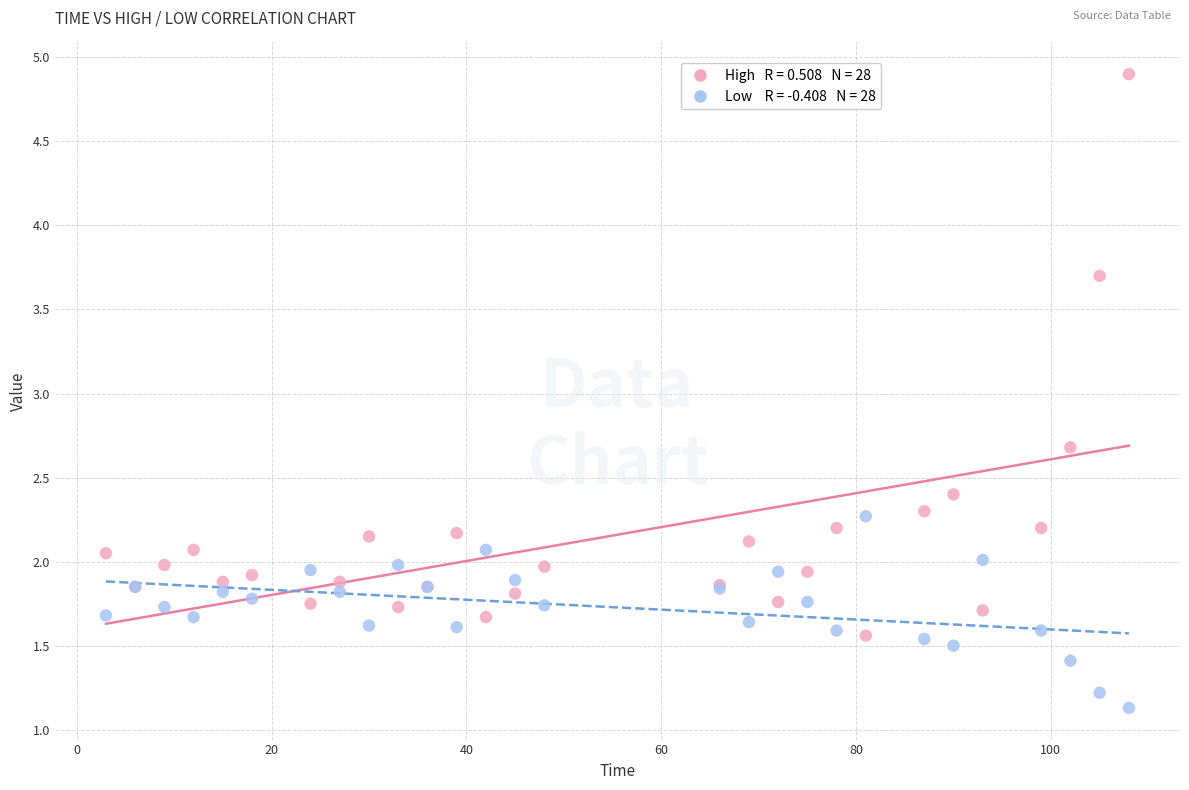

Across all series, what Y value is closest to 3?

2.7